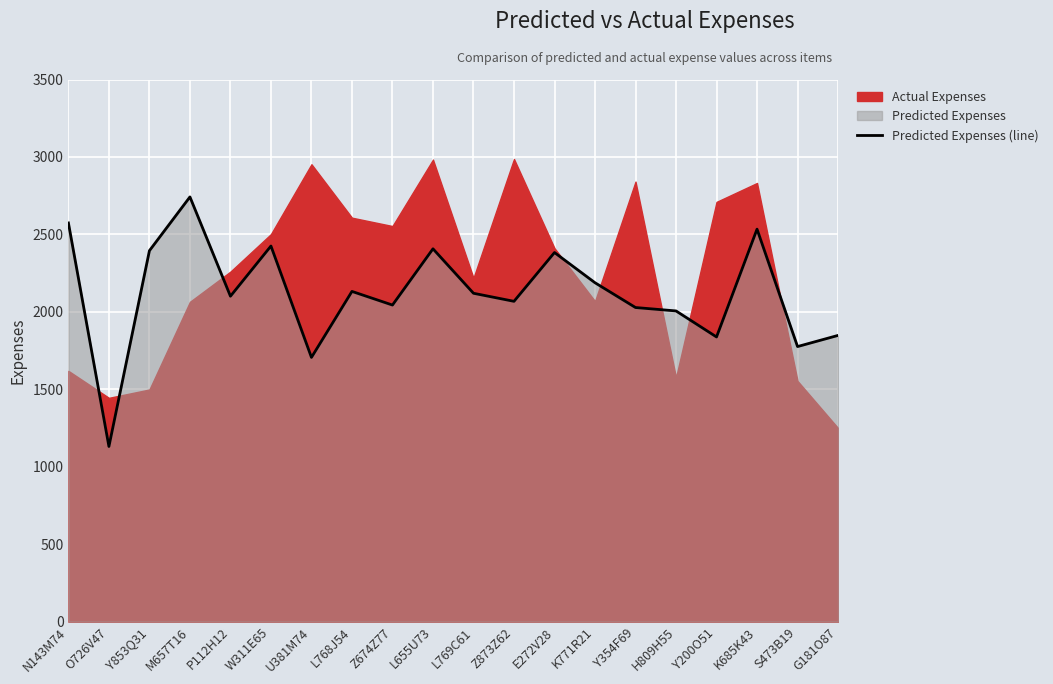

How many data points are less than 2120?

10